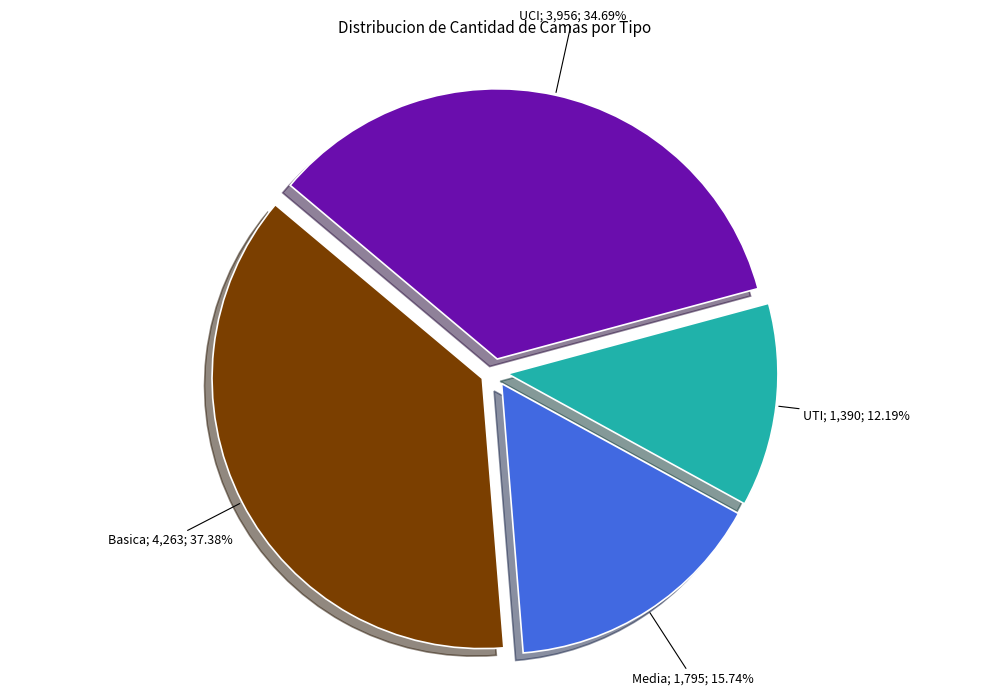

Does any single category account for the majority?

No